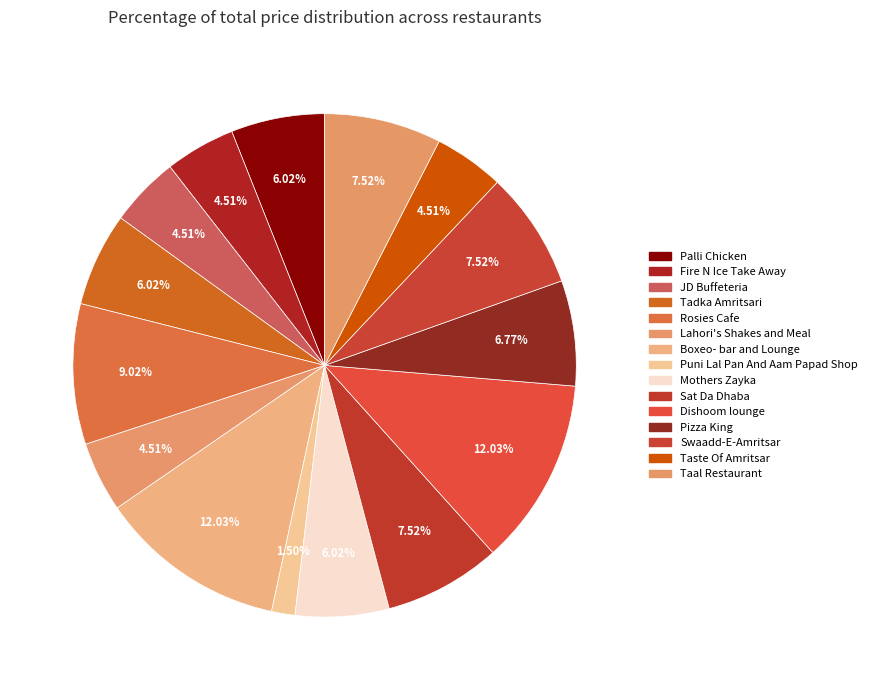

How many slices are in this pie chart?

15